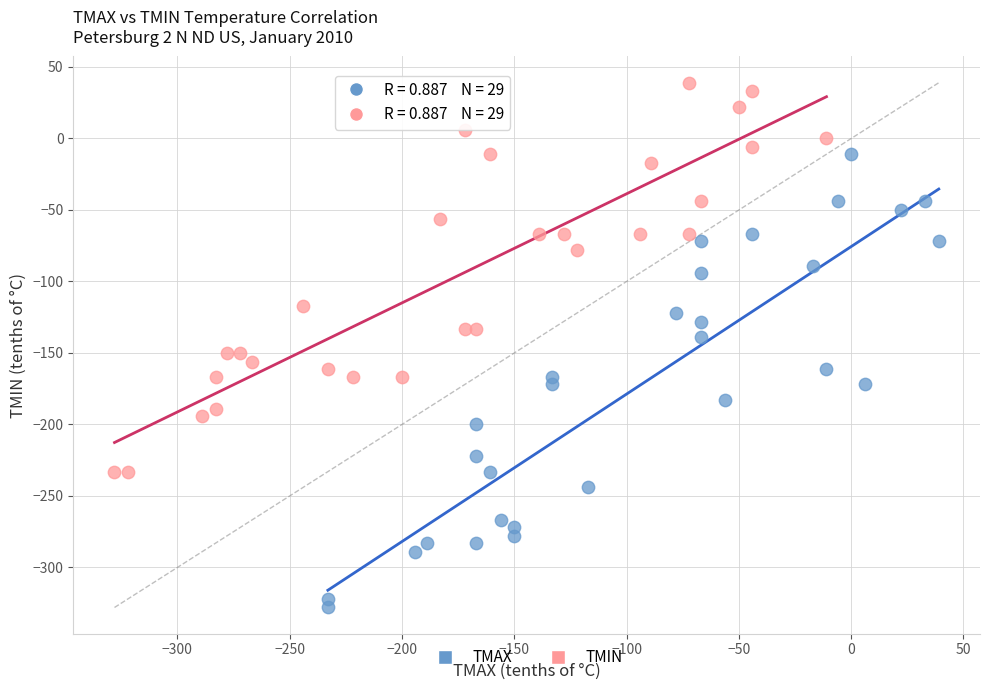

Which series contains the lowest Y value?

TMAX